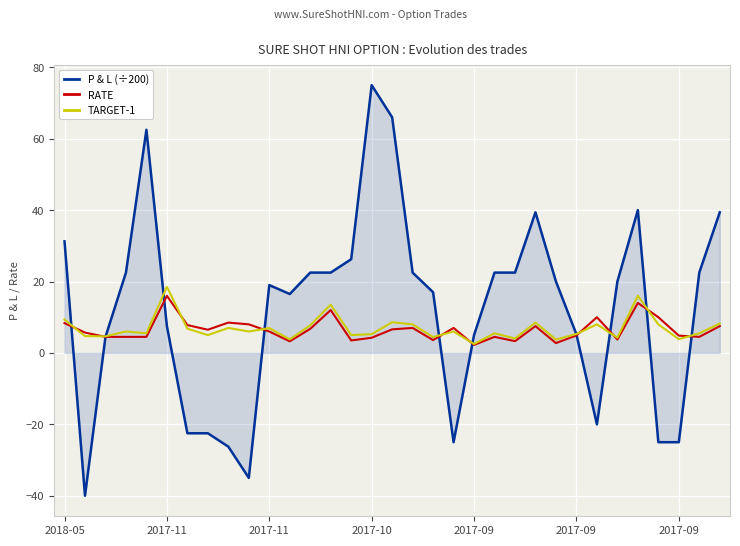

Which series has the largest range (max minus min)?

P & L (÷200)